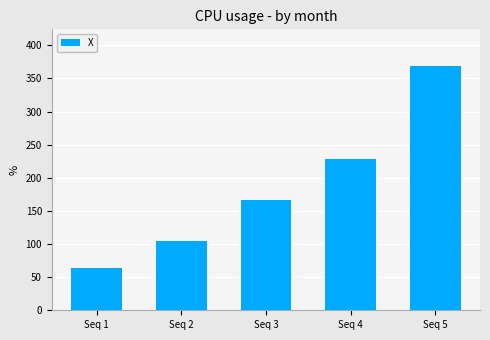

Are the bars grouped side by side (vs. stacked)?

No